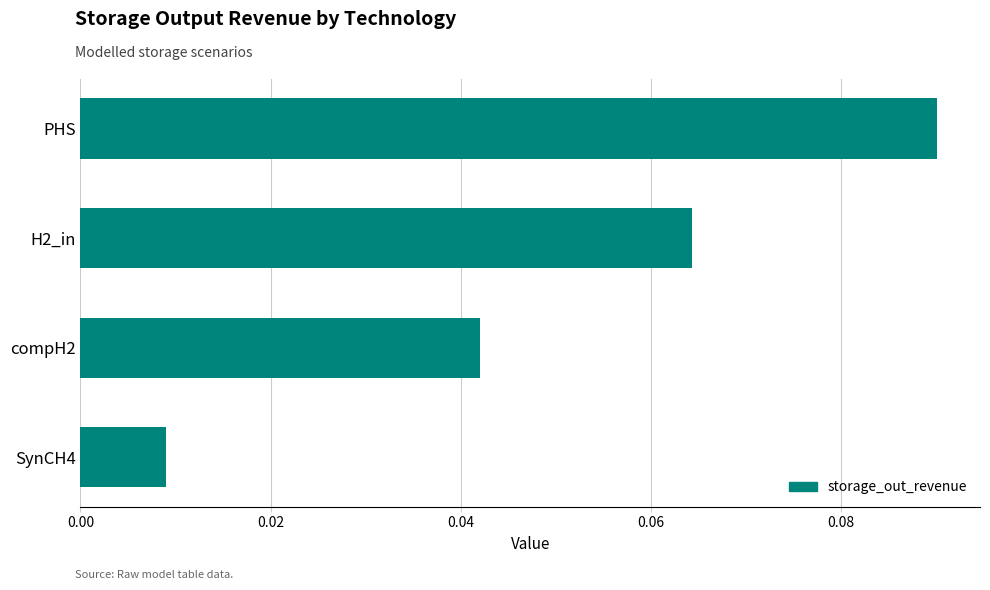

Where is the data nearest to the value 0?

SynCH4